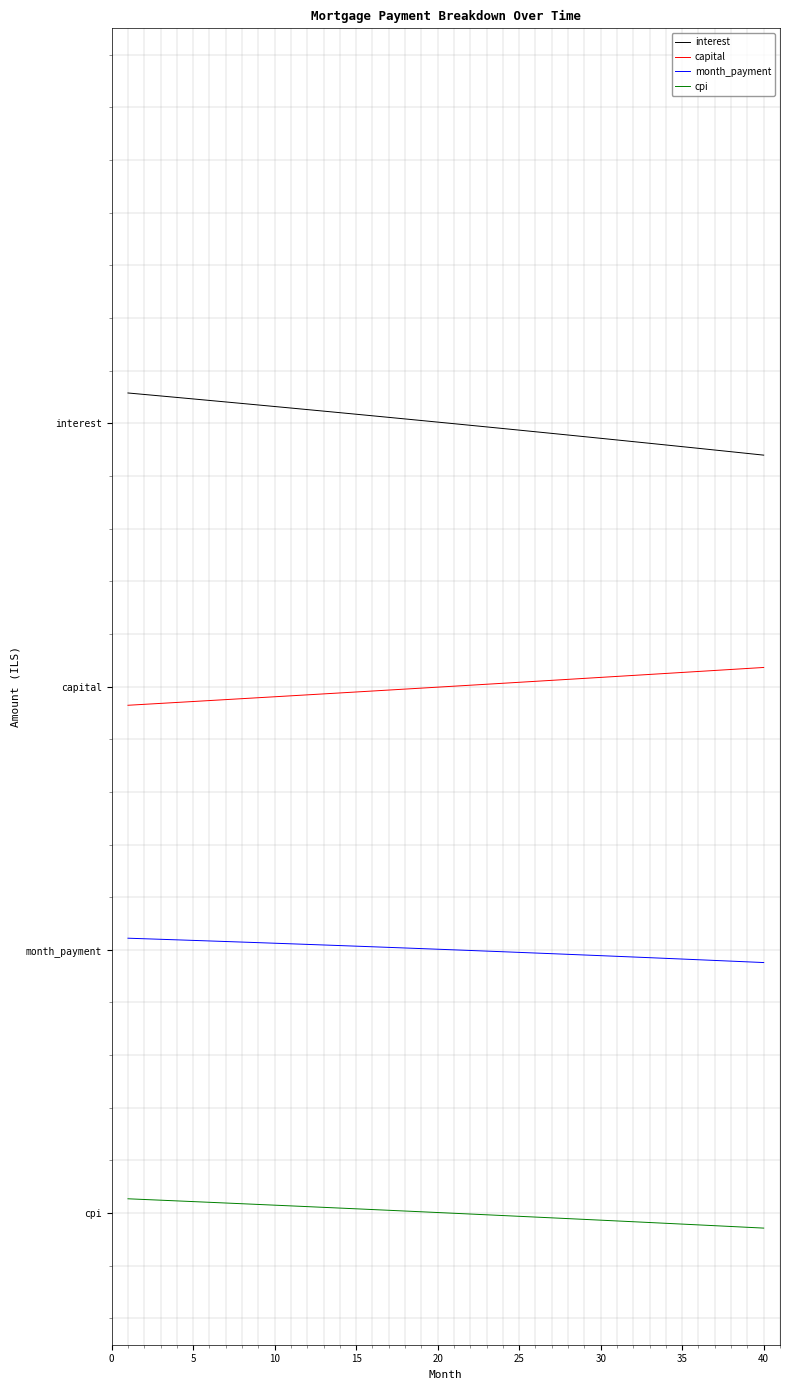

Is this an area chart (filled region under the line)?

No